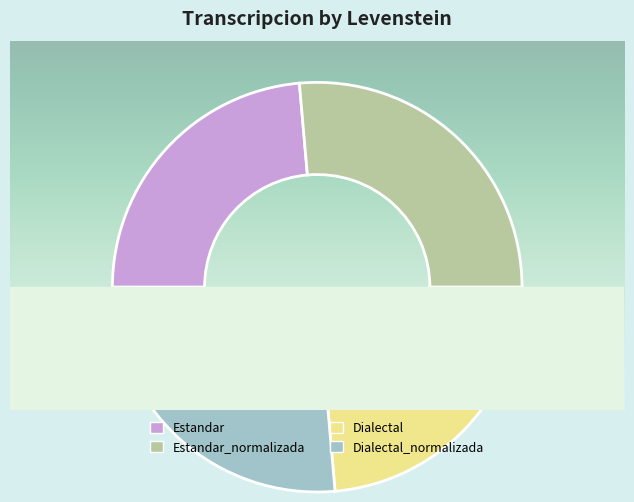

How many slices are in this pie chart?

4